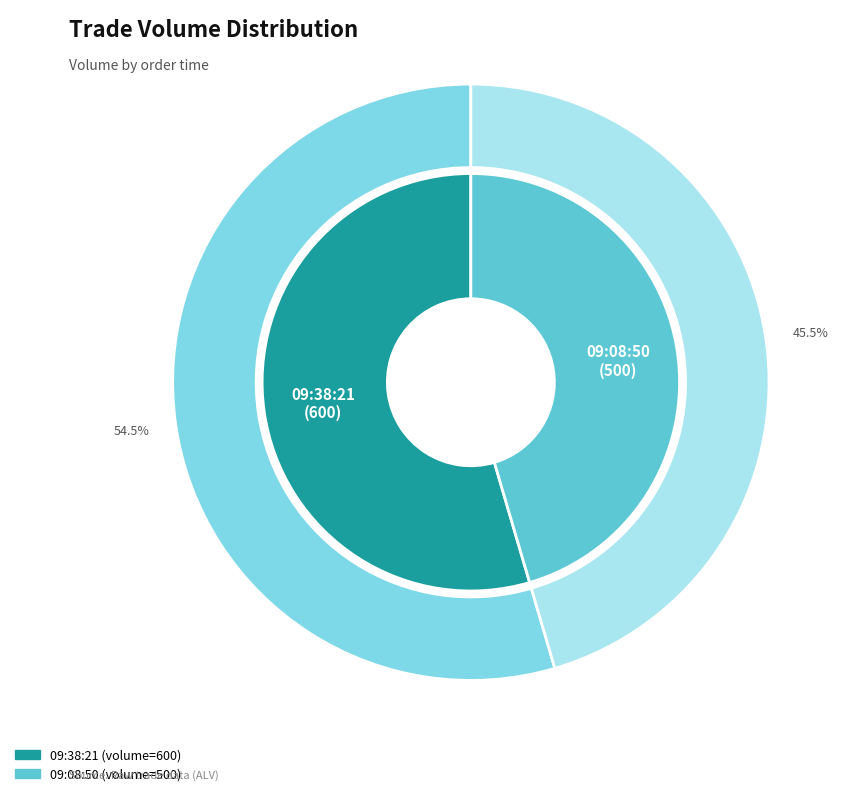

Is the sum of 09:08:50 and 09:38:21 greater than half?

Yes